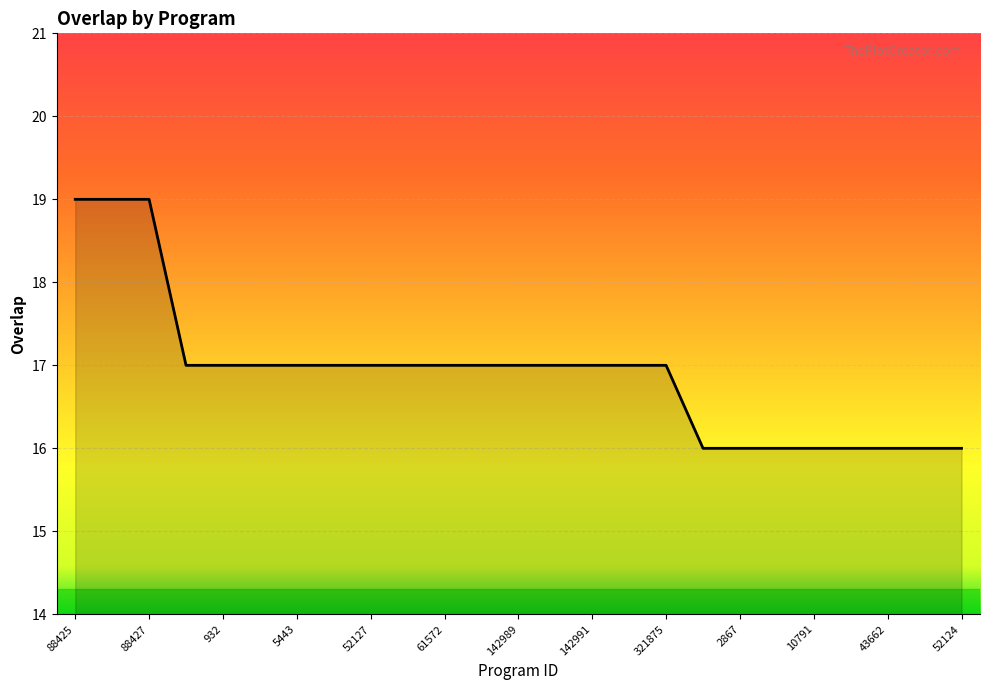

What is the maximum value shown in the chart?

19